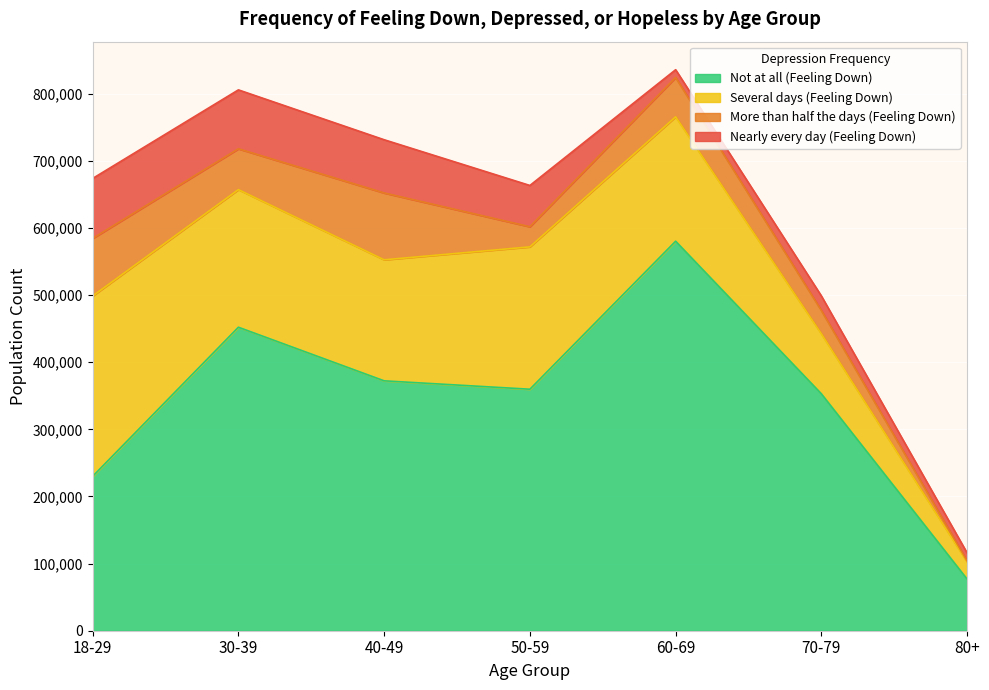

What is the label of the 1st point from the left?

18-29